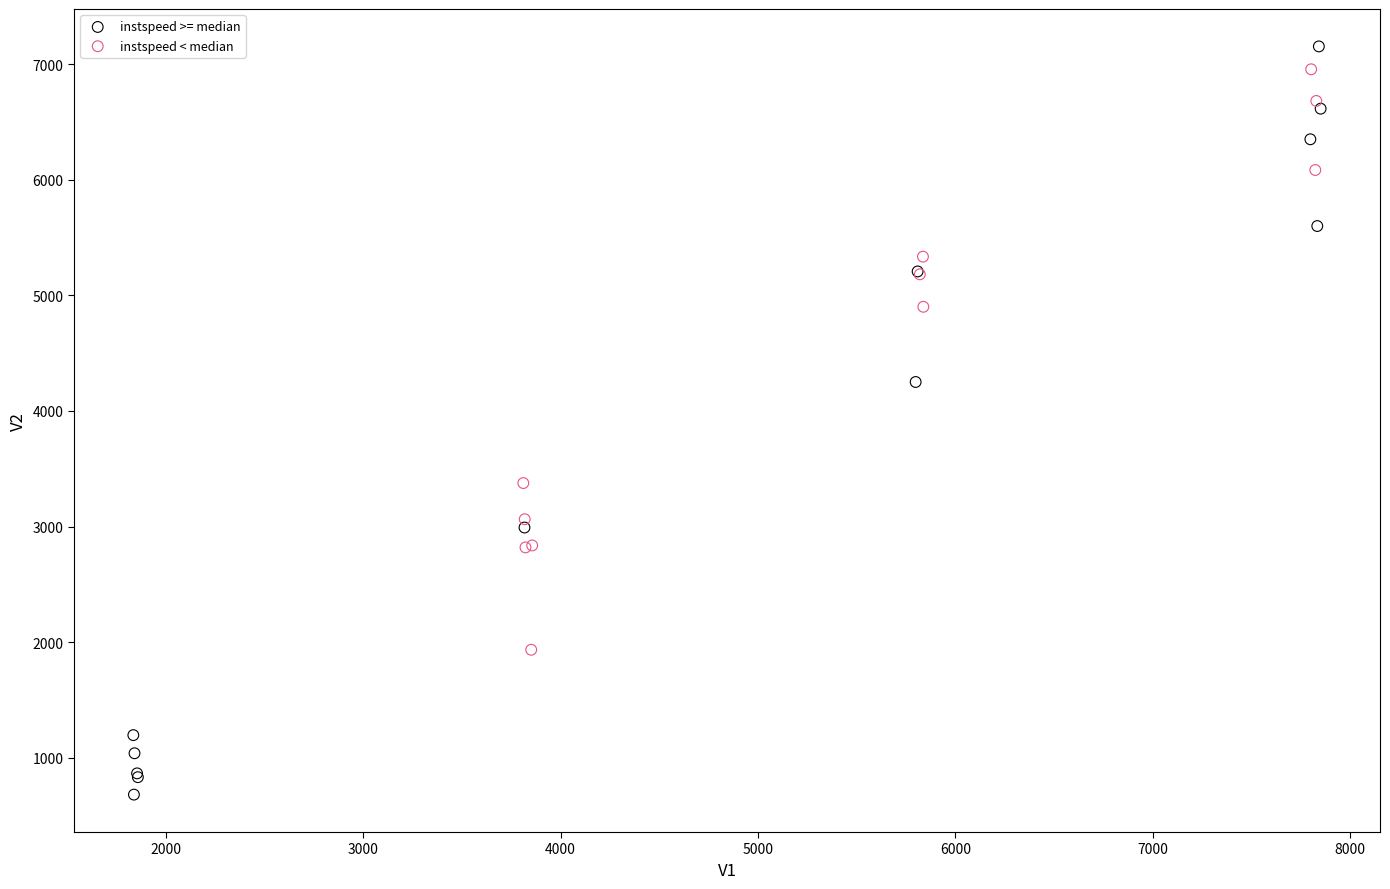

Which series reaches the minimum Y coordinate?

instspeed >= median